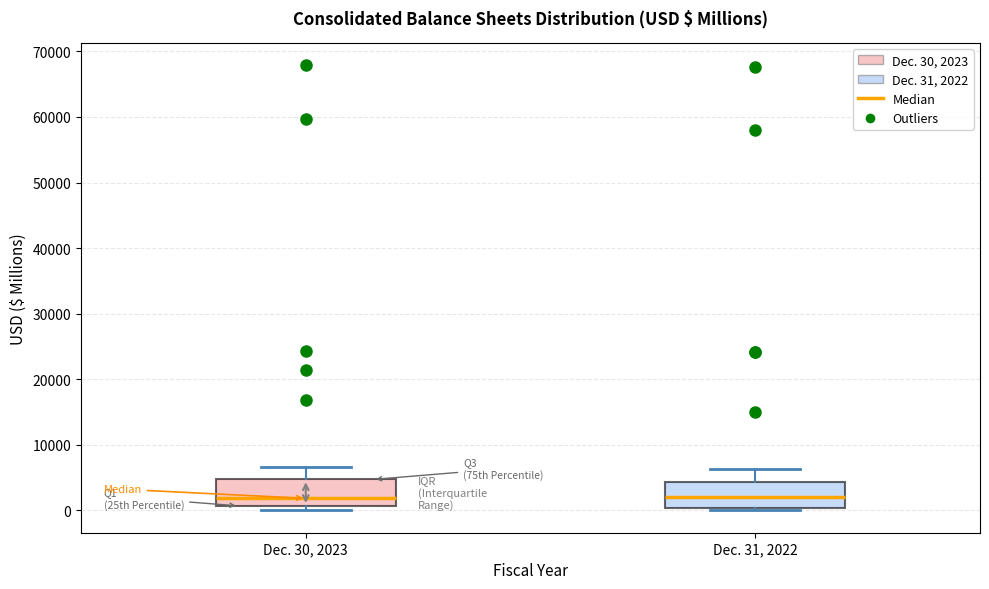

Where is the upper edge of the box for Dec. 31, 2022 on the y-axis? The values are not printed on the chart, so give them approximately, as read against the axis.

4000